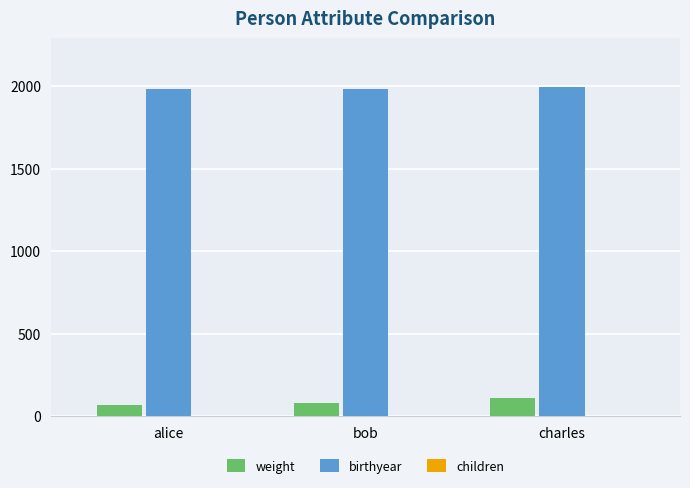

What is the sum of the birthyear values at bob and alice?

3969